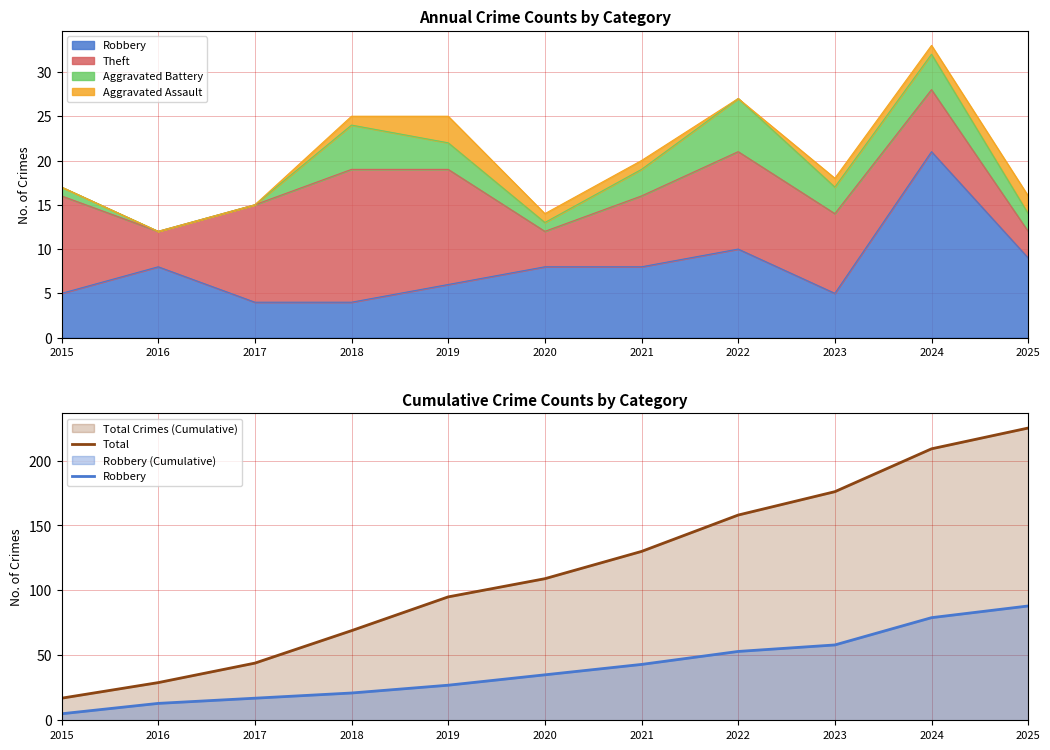

Which series has the largest total across all categories?

Total